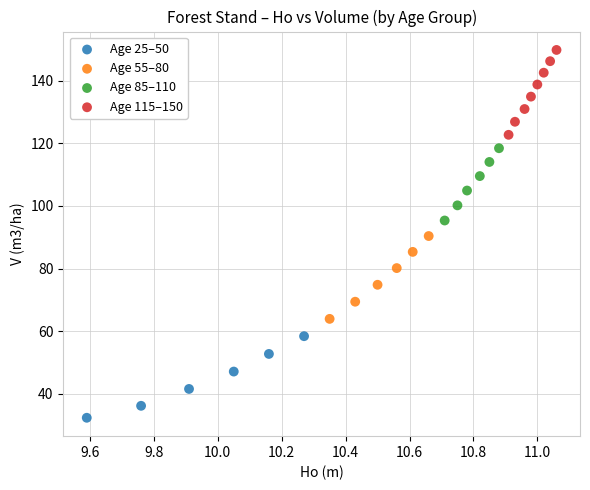

Which series reaches the maximum Y coordinate?

Age 115–150